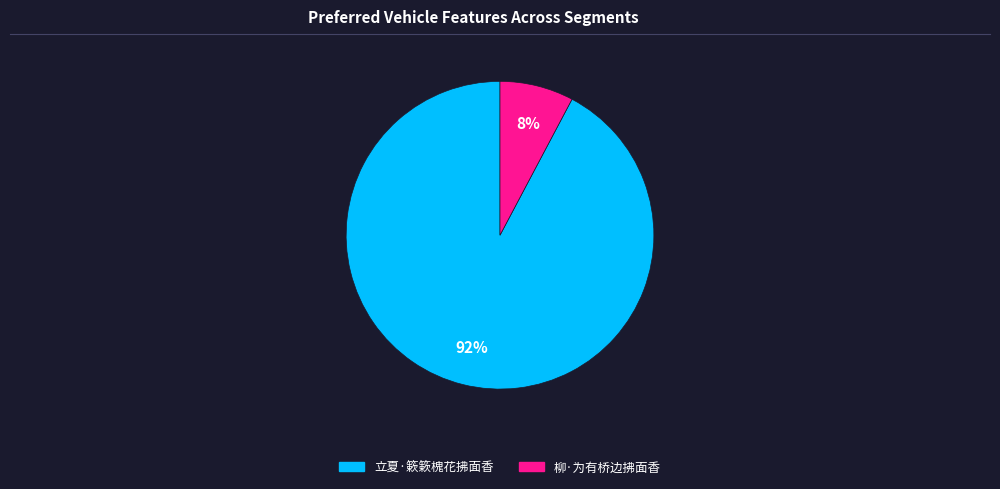

Does 柳·为有桥边拂面香 represent more than half of the total?

No